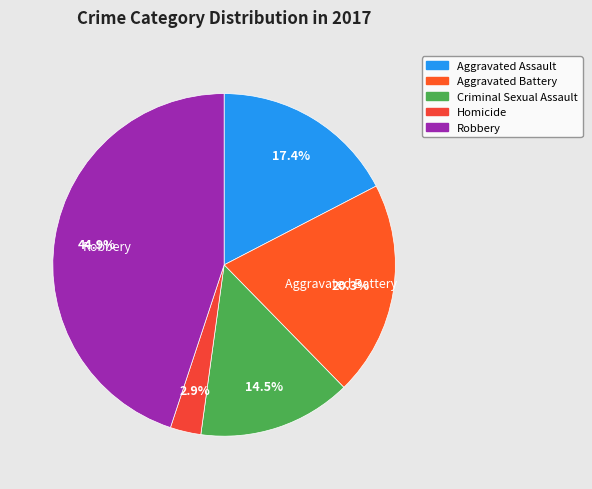

Approximately how many times larger is the value at Aggravated Assault compared to Homicide?

6.0